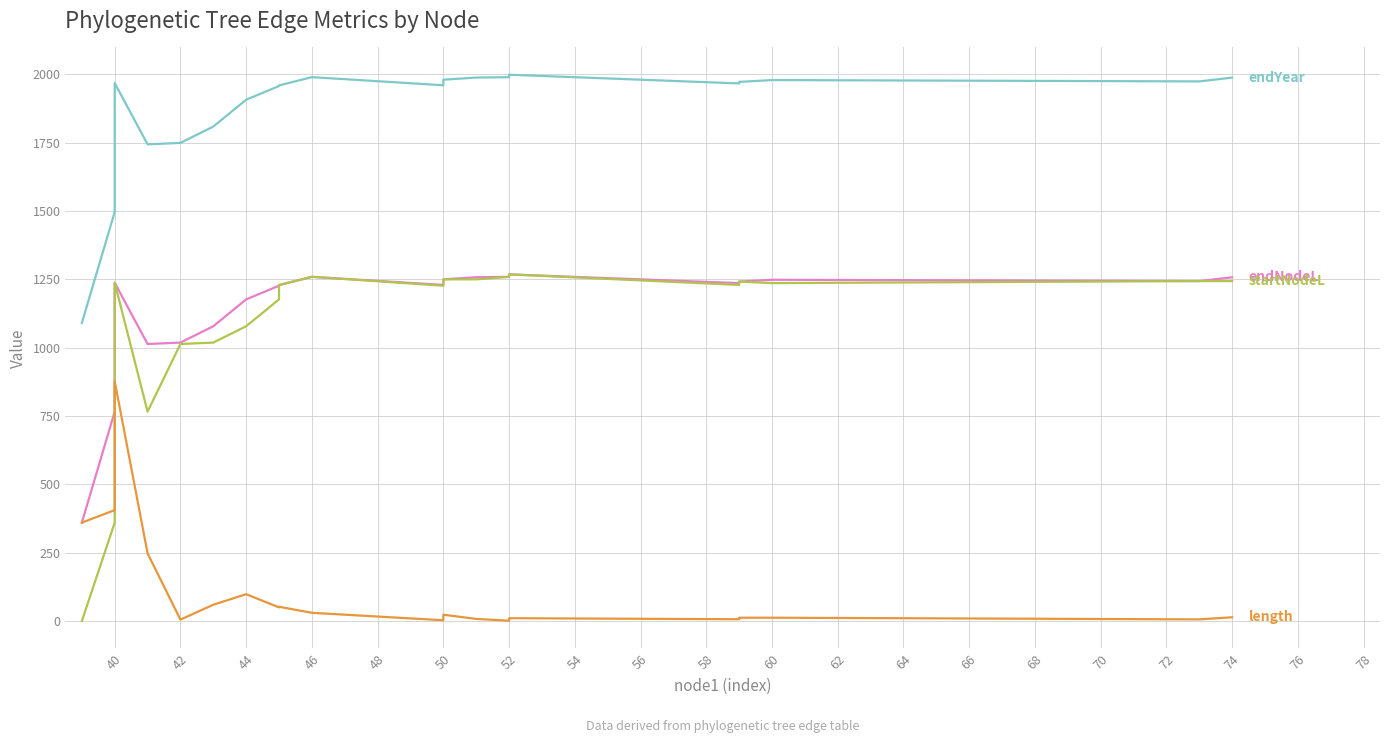

Which series has the widest spread of values?

startNodeL